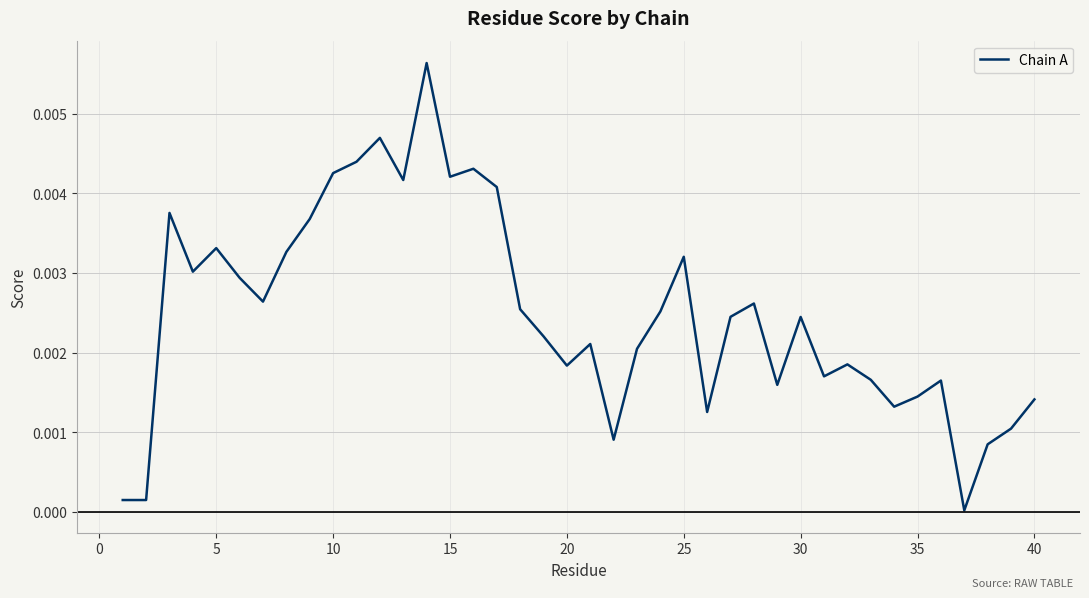

Does the chart display data point markers on the line(s)?

No